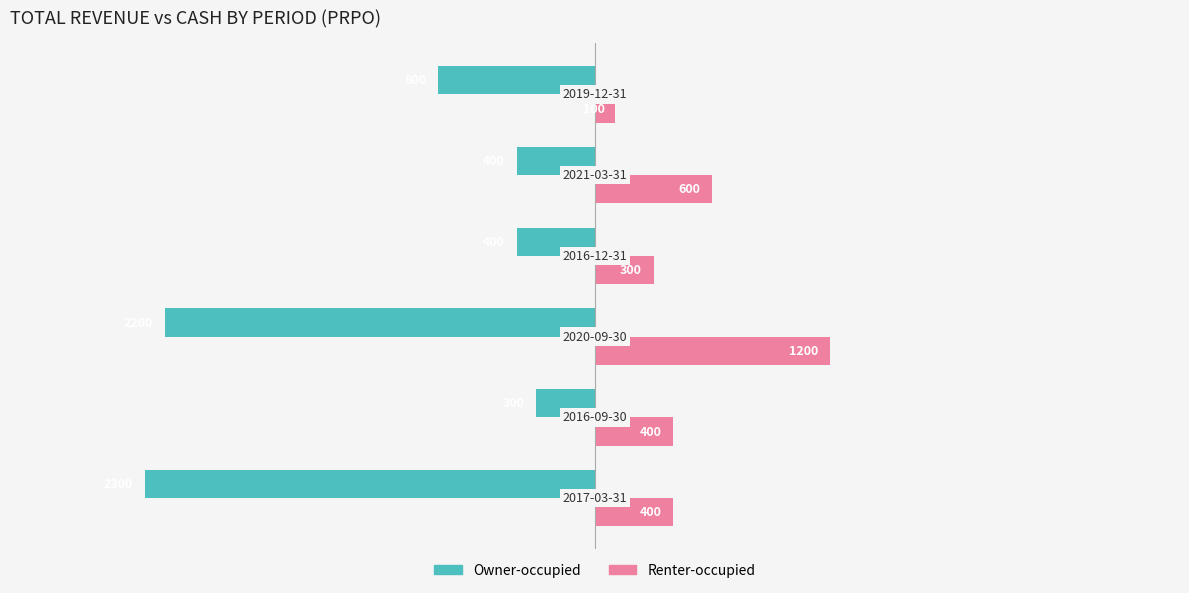

Which series has the widest spread of values?

Owner-occupied